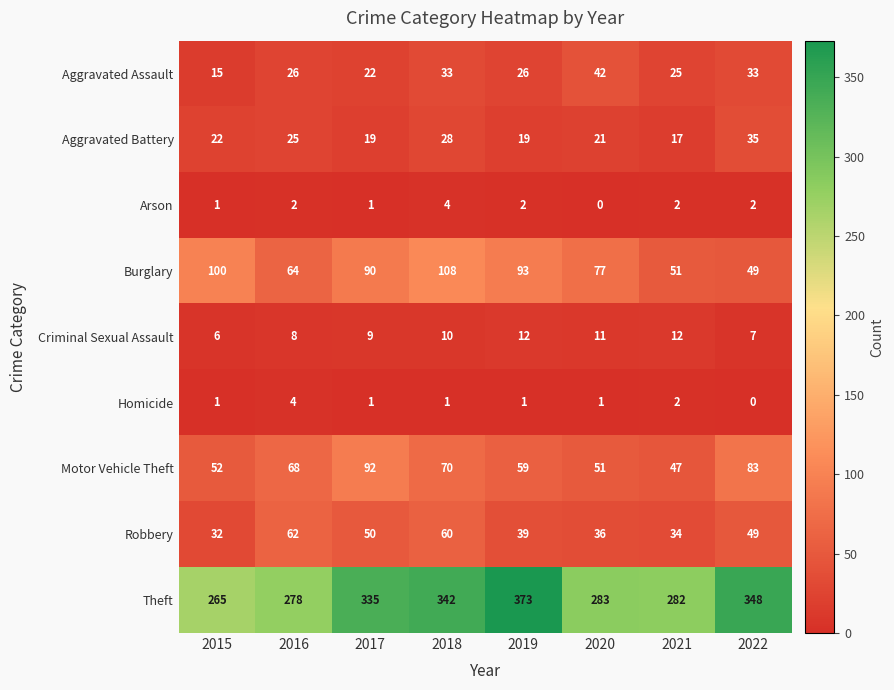

Which series has the largest total across all categories?

Theft